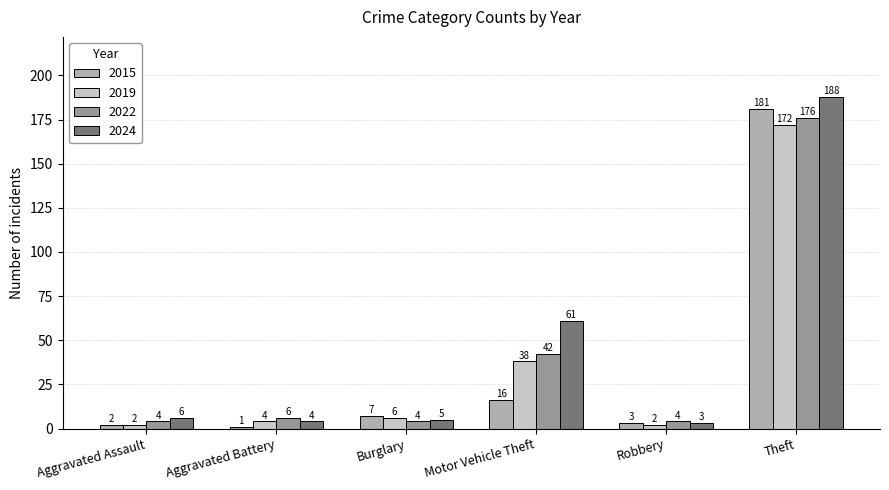

What is the difference between the 2015 values at Aggravated Battery and Robbery?

2